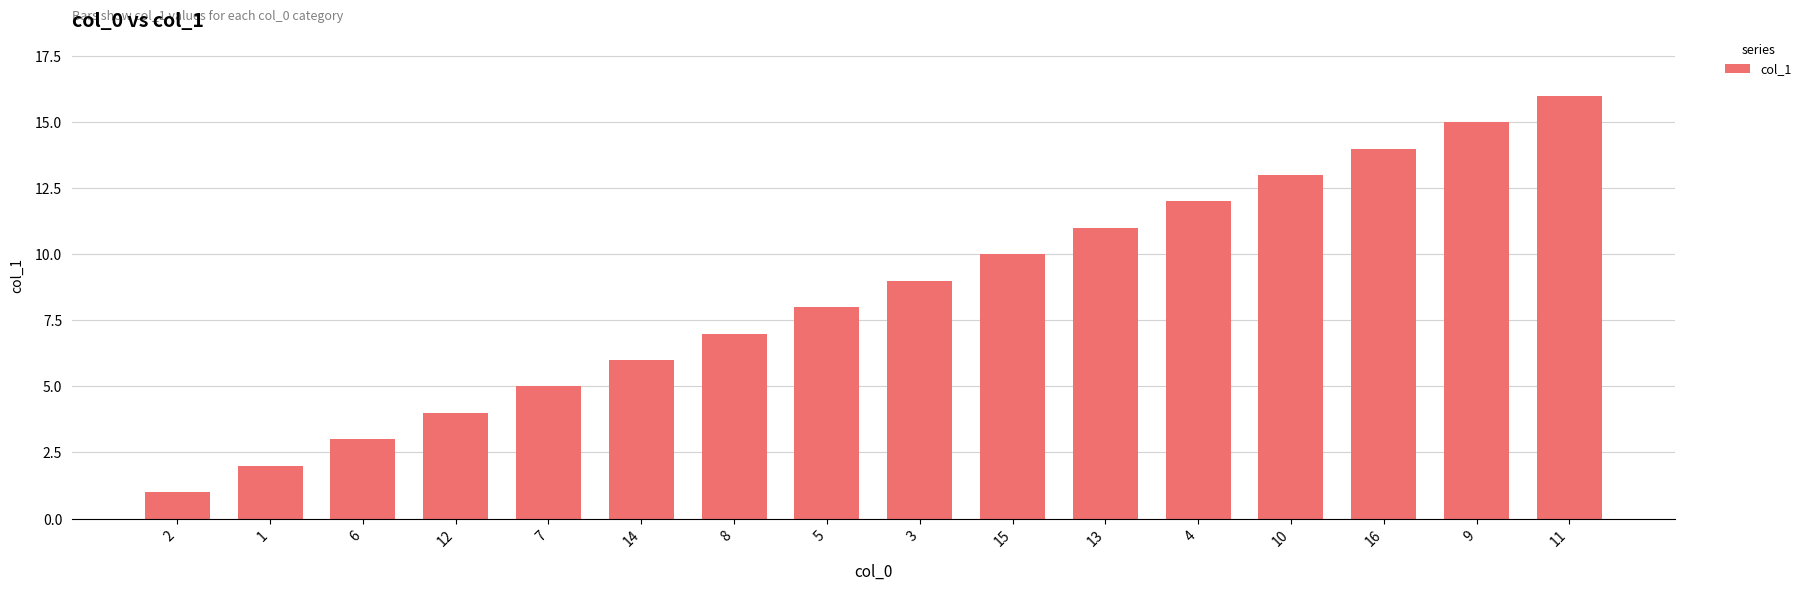

Where is the data nearest to the value 8?

5